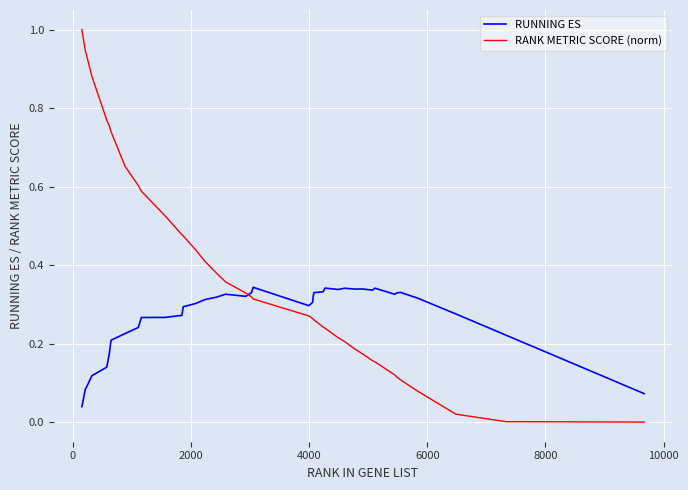

Which series has the widest spread of values?

RANK METRIC SCORE (norm)